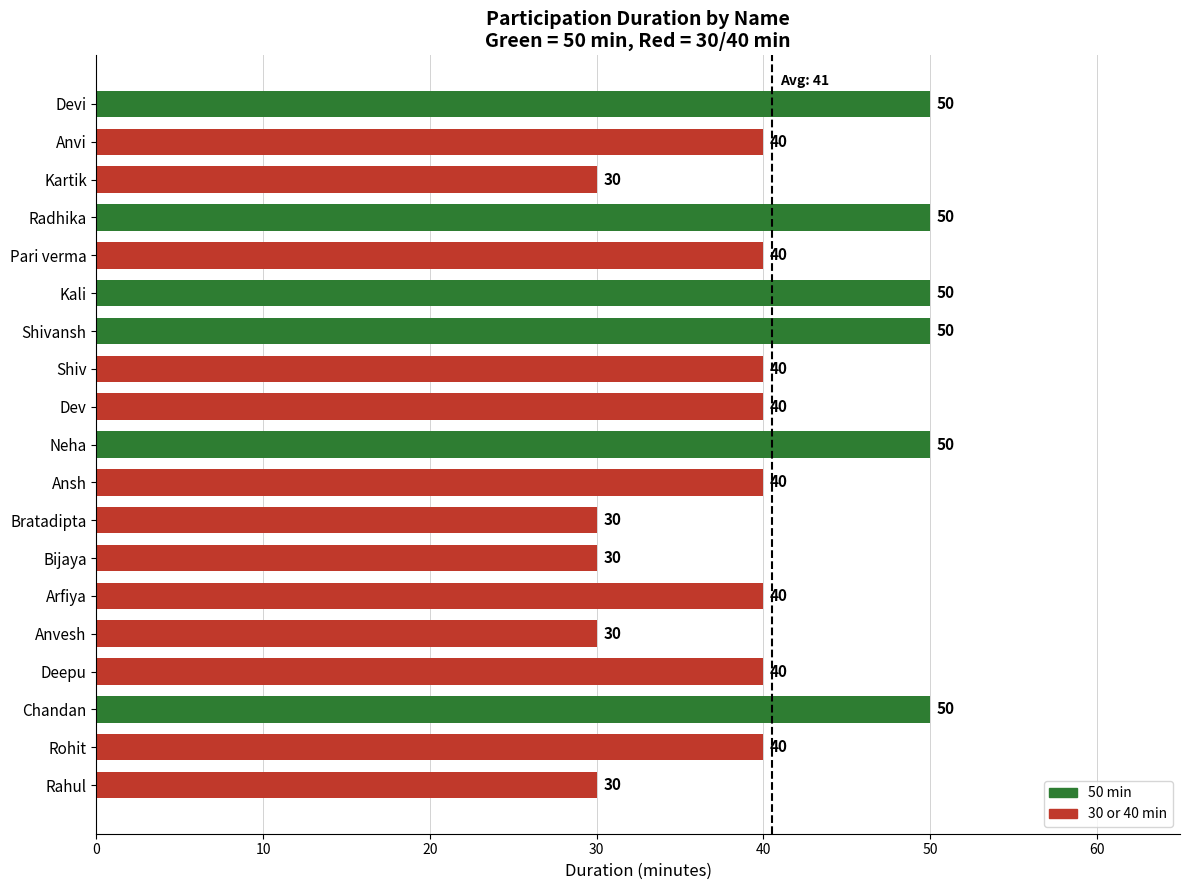

What is the sum of the values at Dev and Deepu?

80